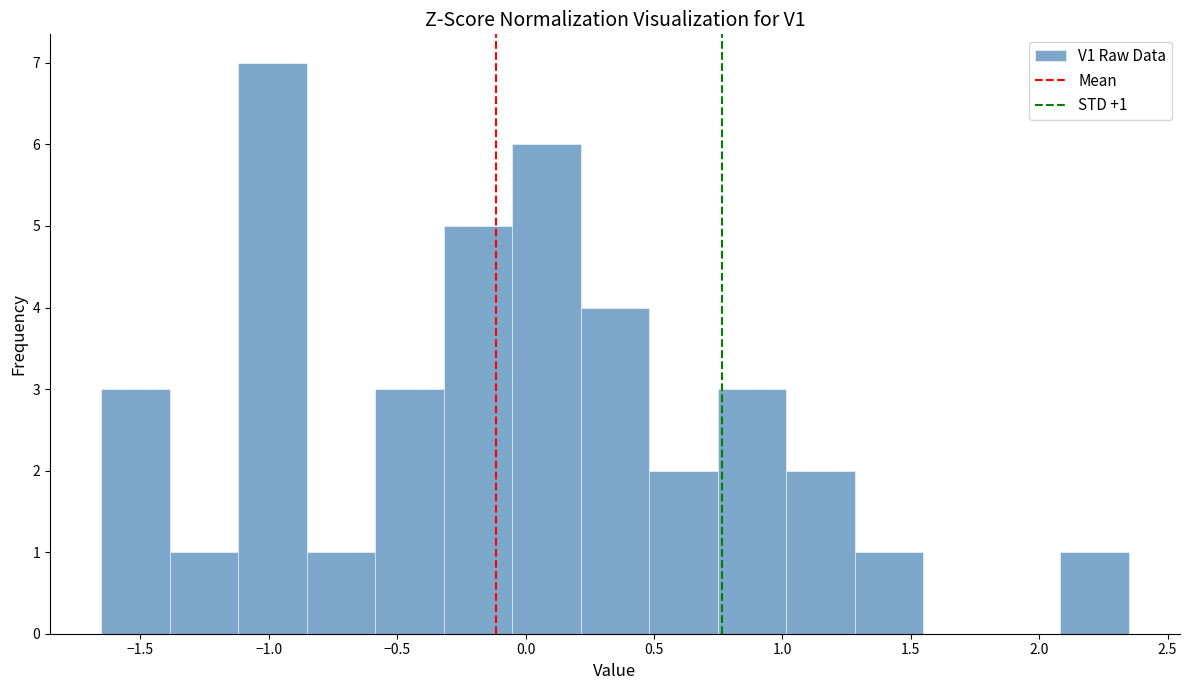

Over which range of the x-axis is the bar tallest?

-1.10 to -0.85